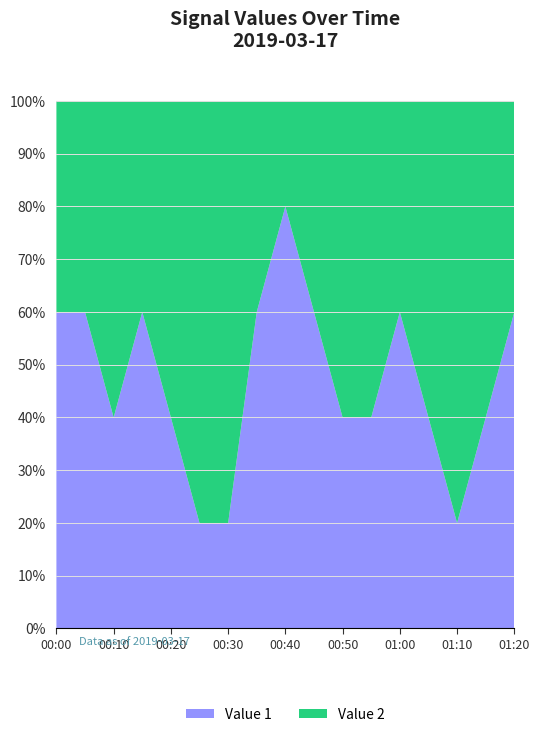

Reading right to left, what are all the values shown in this chart?

Value 1: 3	2	1	2	3	2	2	3	4	3	1	1	2	3	2	3	3
Value 2: 2	3	4	3	2	3	3	2	1	2	4	4	3	2	3	2	2